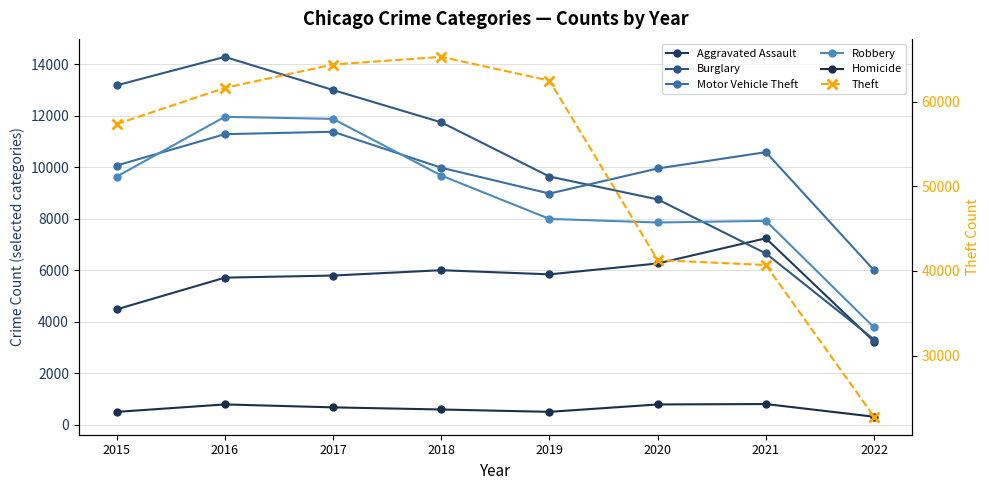

Where is the first local minimum for Motor Vehicle Theft?

2019